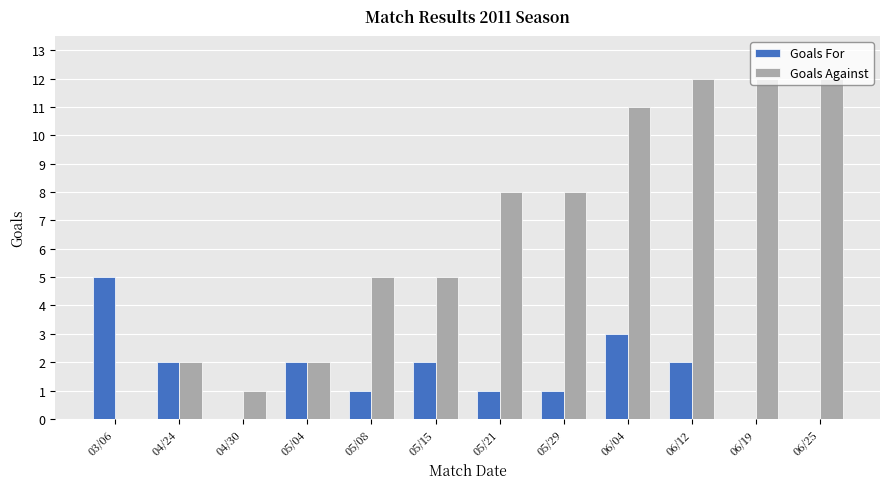

Reading right to left, extract all data points from this chart.

Goals For: 0	0	2	3	1	1	2	1	2	0	2	5
Goals Against: 12	12	12	11	8	8	5	5	2	1	2	0